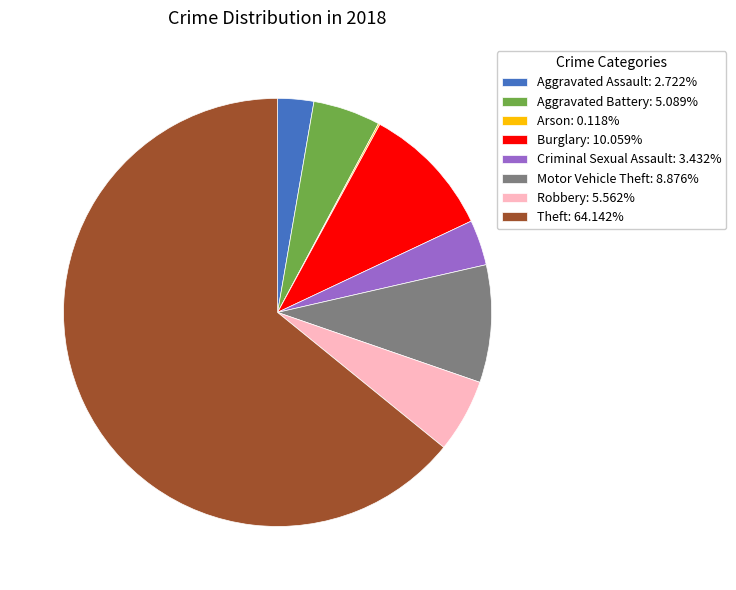

Does Theft account for over 50% of the chart?

Yes